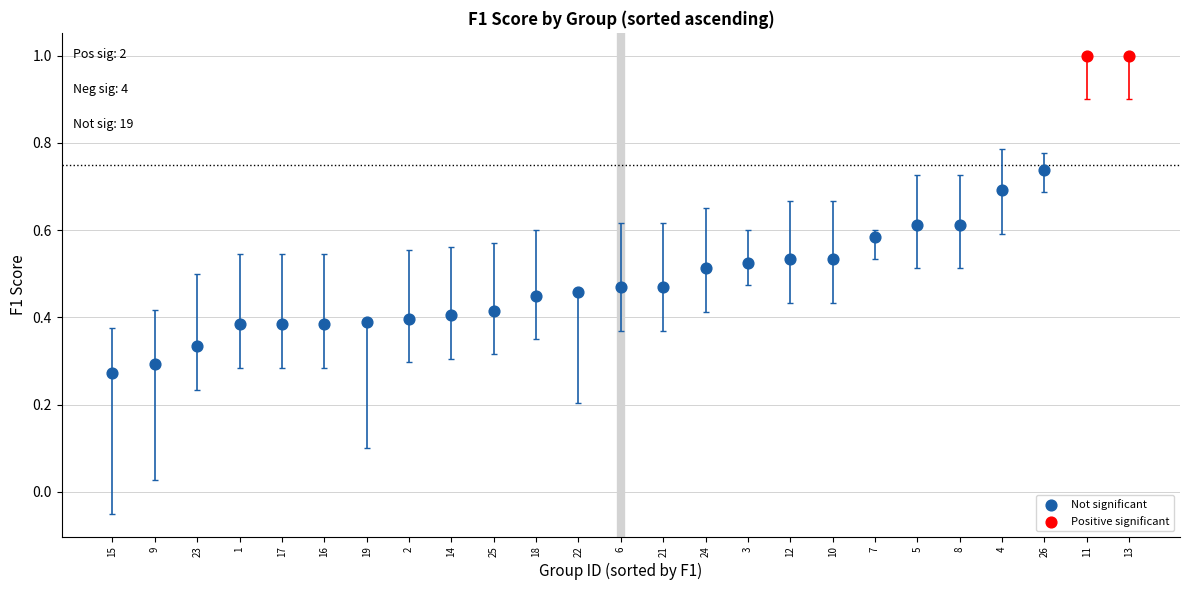

What are all the series names shown in the legend?

Not significant, Positive significant